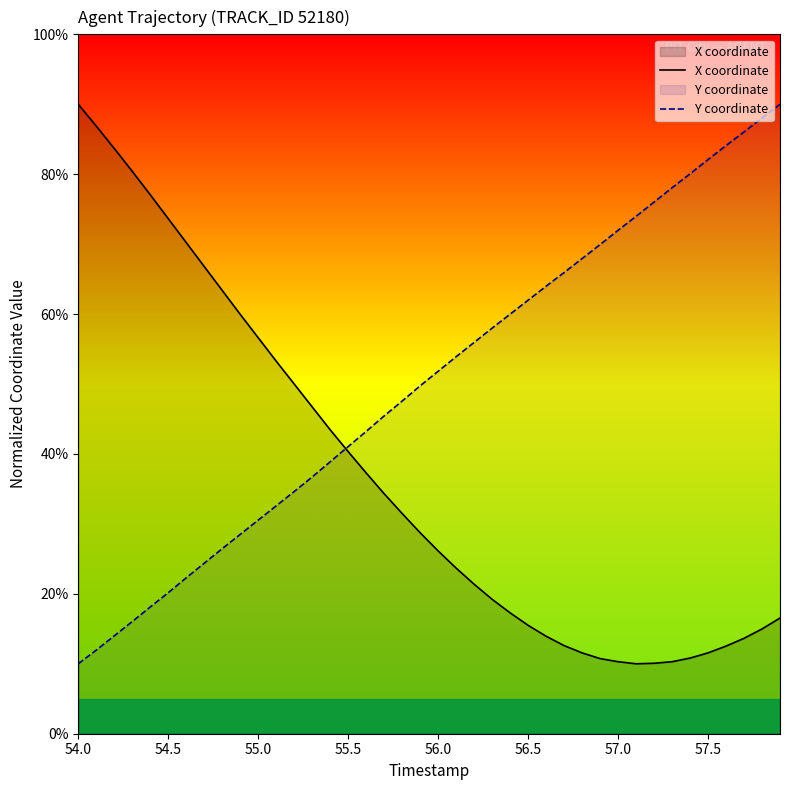

How many categories are shown in the chart?

40